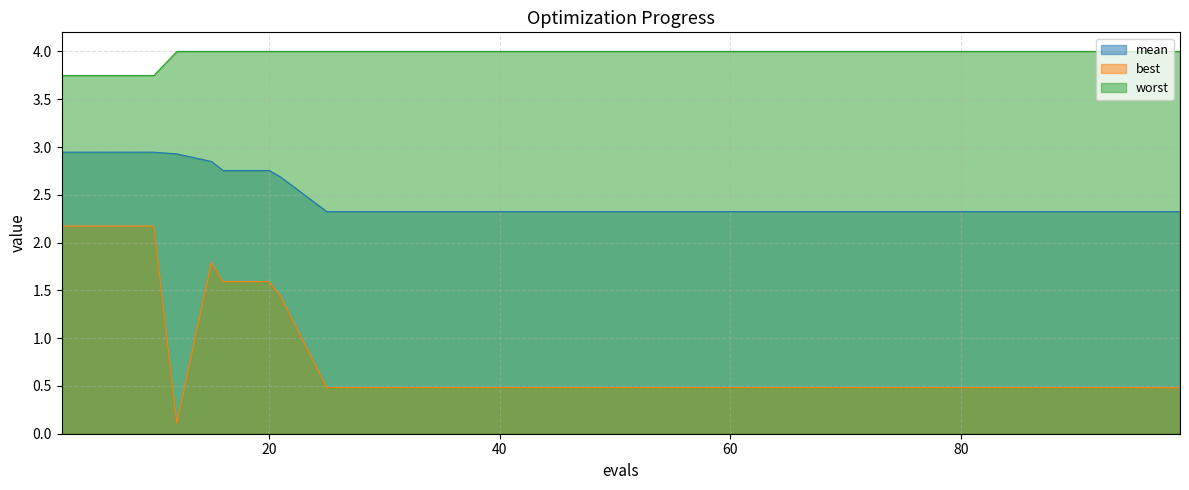

True or false: best has more than 2 points higher than both neighbors.

False